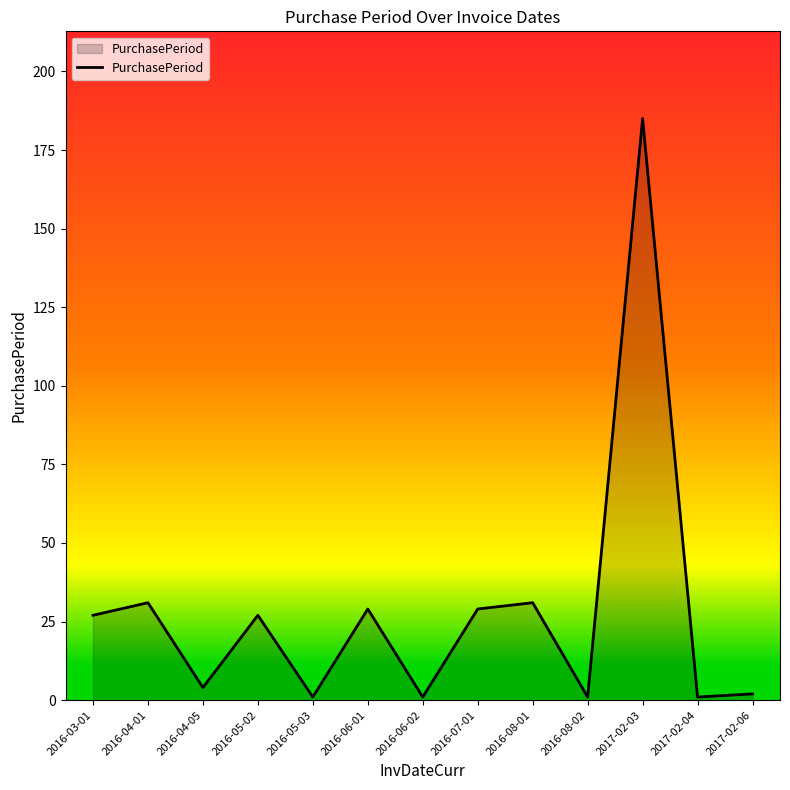

What is the difference between the maximum and minimum values?

184